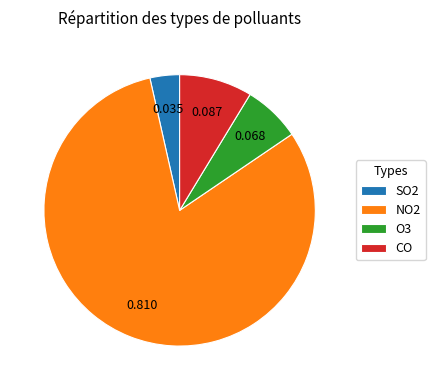

Which has a higher value, SO2 or CO?

CO